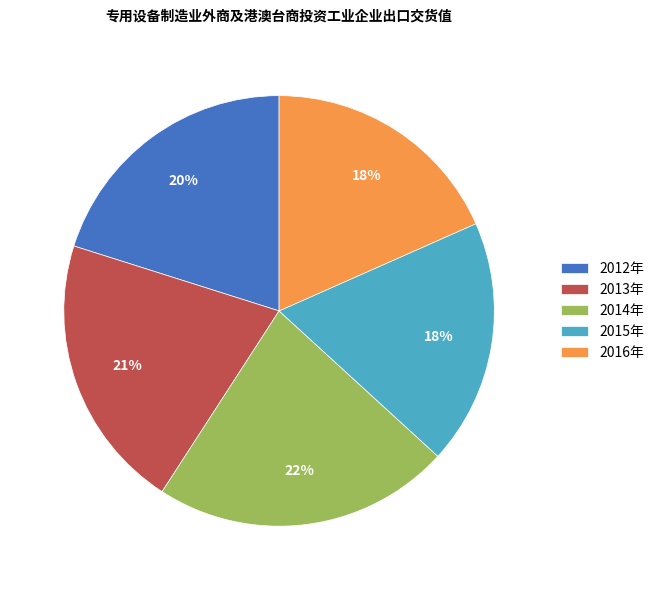

Combined, do 2015年 and 2016年 account for over 50%?

No